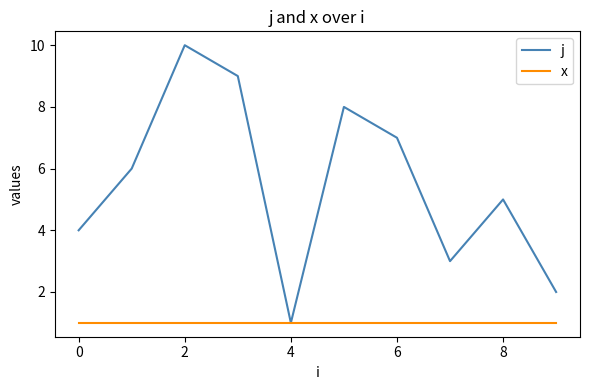

Which series has the largest total across all categories?

j